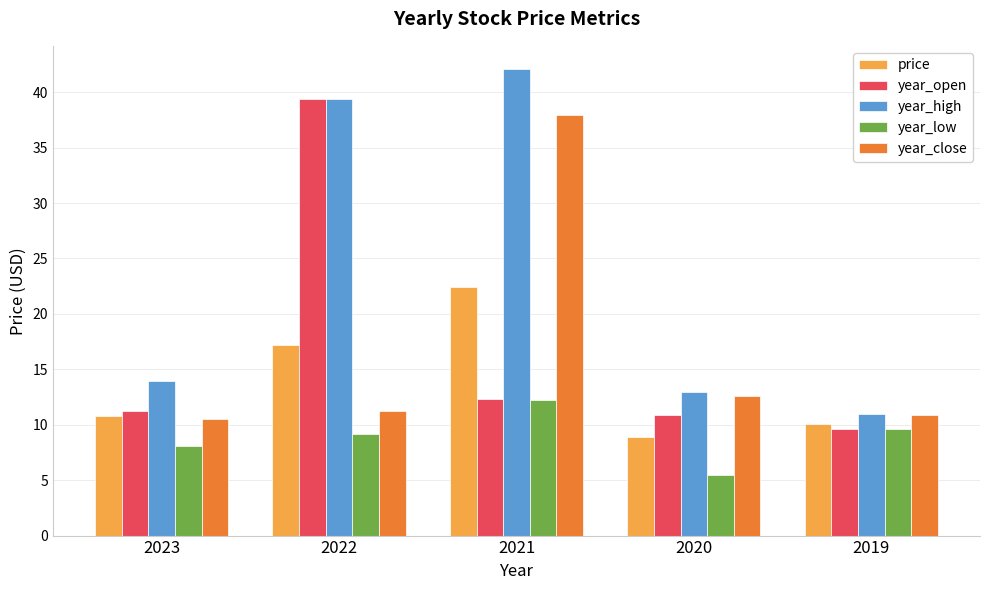

The value of year_close at 2022 is 17.3. True or false?

False